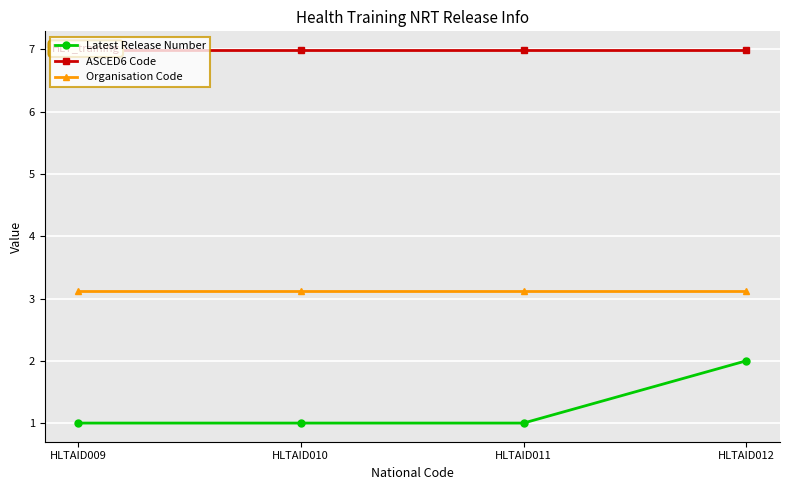

Reading right to left, what are all the values shown in this chart?

Latest Release Number: 2.0	1.0	1.0	1.0
ASCED6 Code: 7.0	7.0	7.0	7.0
Organisation Code: 3.1	3.1	3.1	3.1